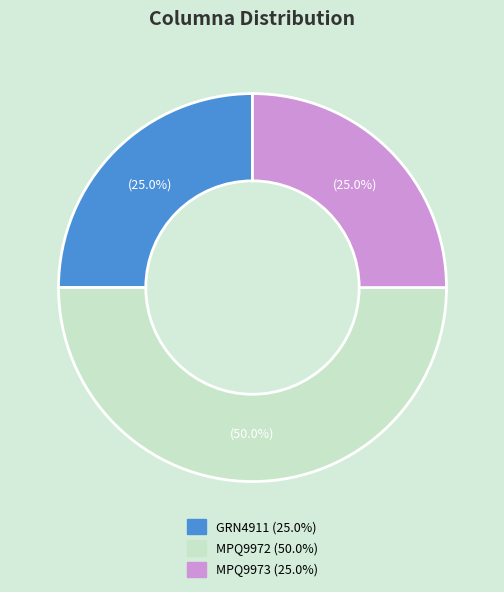

What percentage is the GRN4911 slice, to the nearest percent?

25%